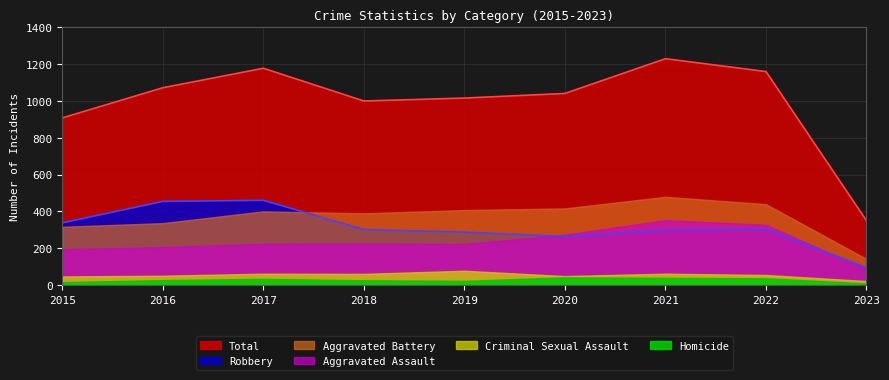

What is the sum of the Homicide values at 2023 and 2019?

30